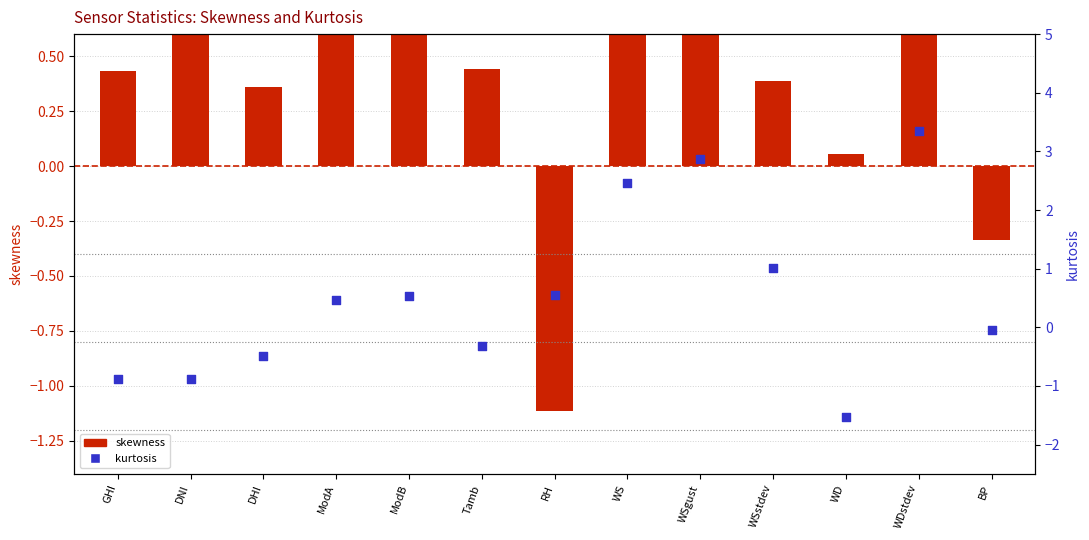

Is the value of skewness at WD greater than the value of kurtosis at ModA?

No